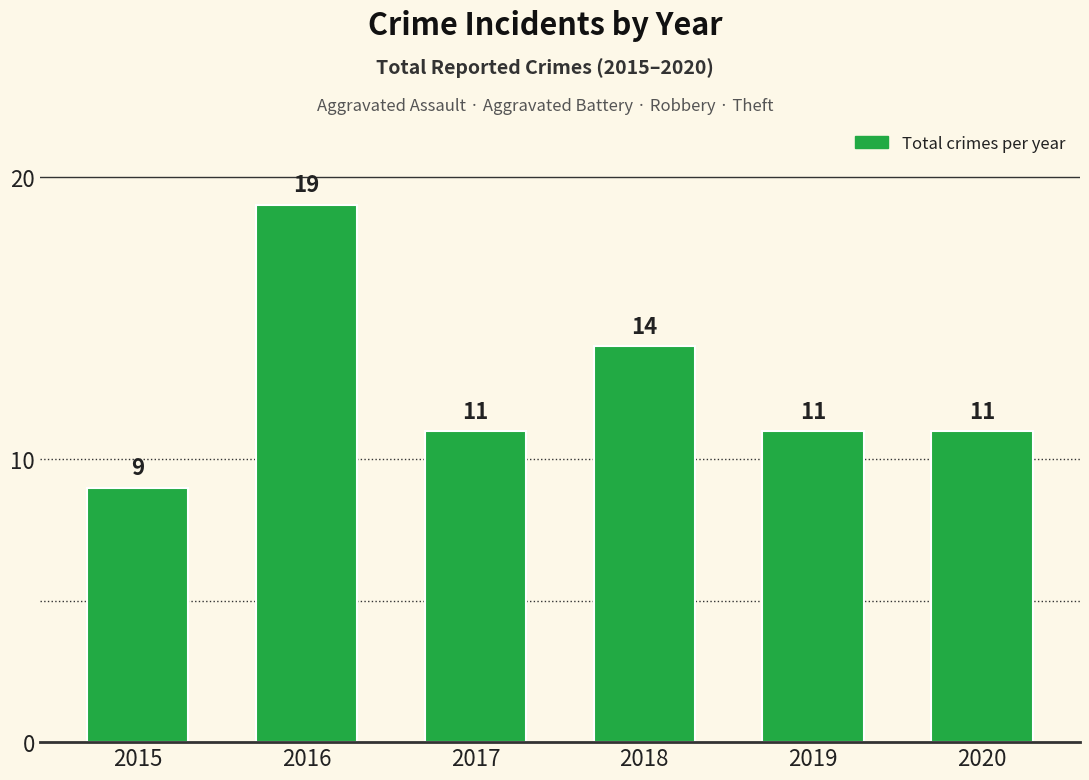

What is the greatest value displayed?

19